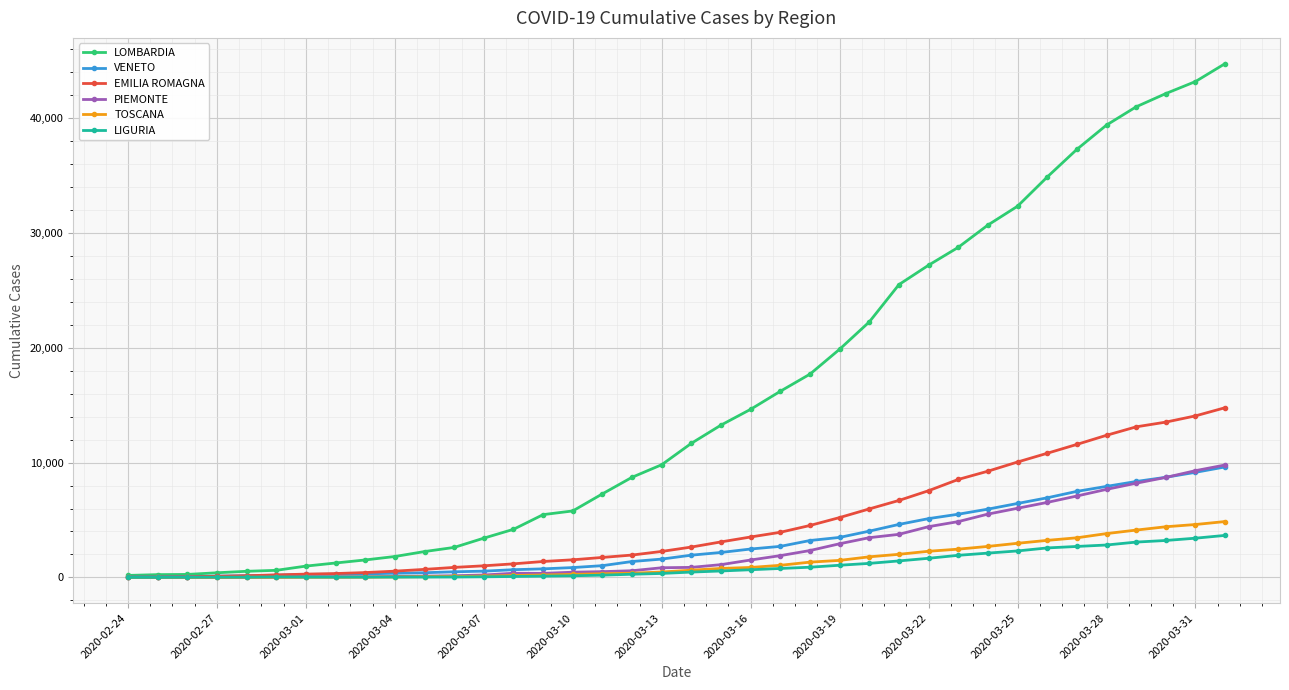

At how many categories does at least one series exceed 18916?

14